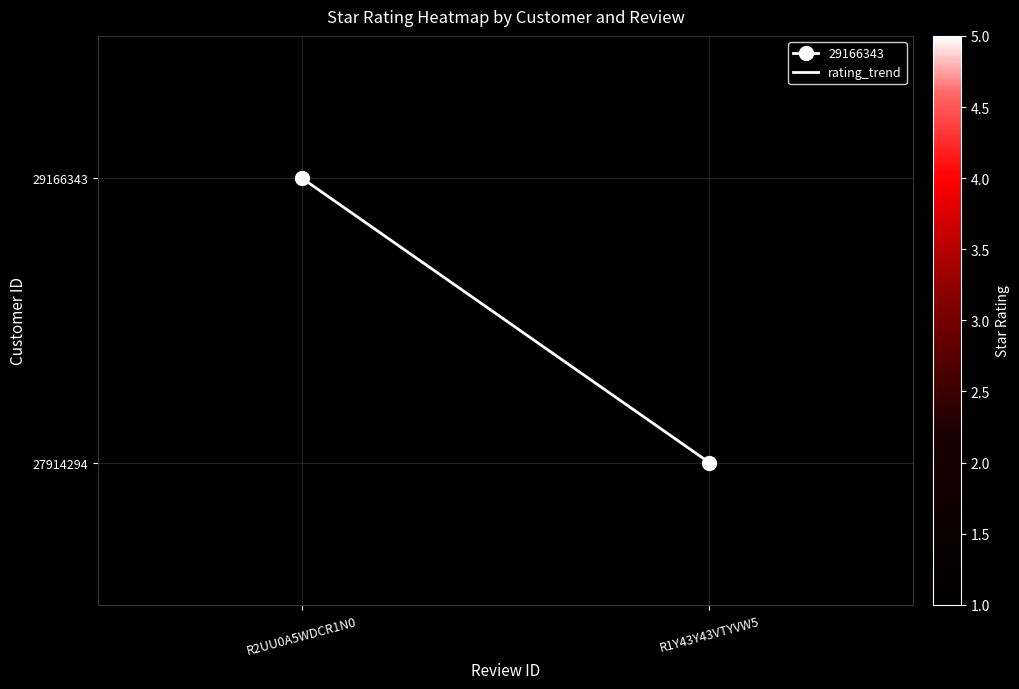

Between R2UU0A5WDCR1N0 and R1Y43Y43VTYVW5, which is larger?

R1Y43Y43VTYVW5